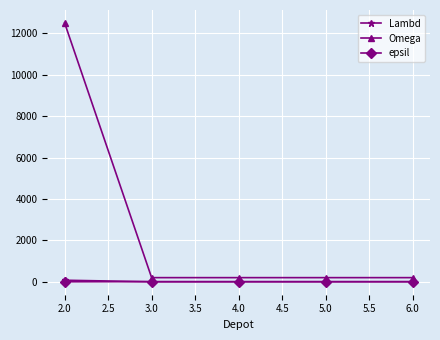

What is the greatest value displayed?

12500